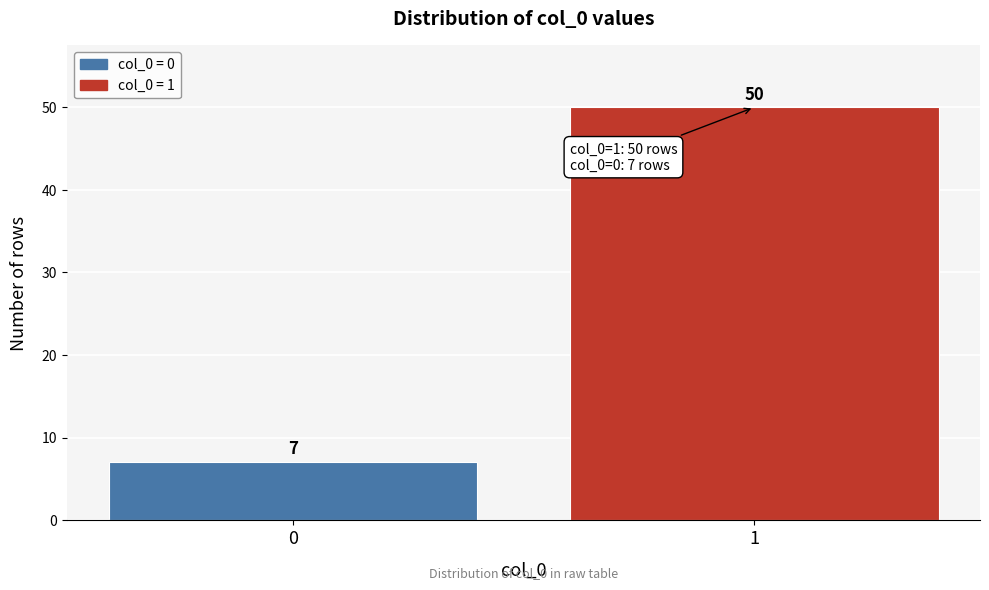

Reading left to right, transcribe all the data shown in this chart.

0=7	1=50